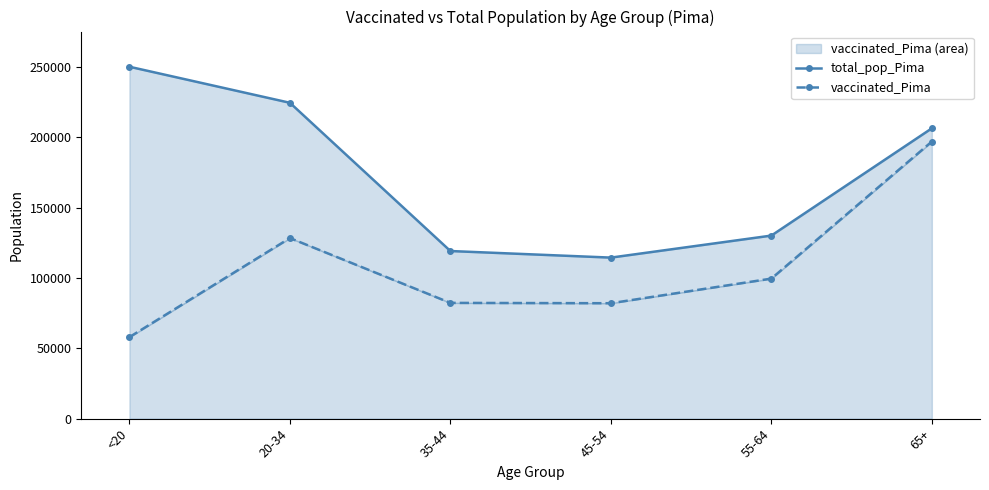

The vaccinated_Pima series shows 82030 at 45-54. True or false?

True